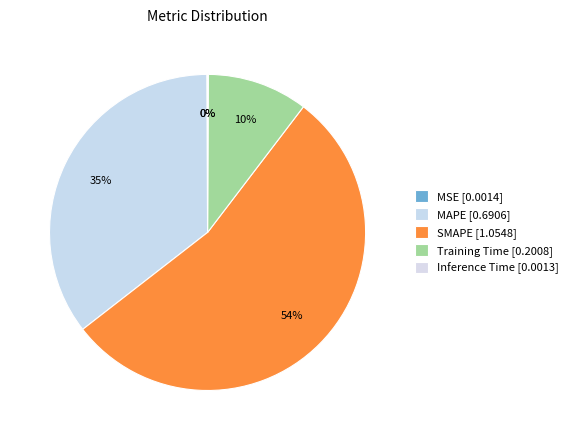

What is the change in value from MAPE to SMAPE?

+0.4